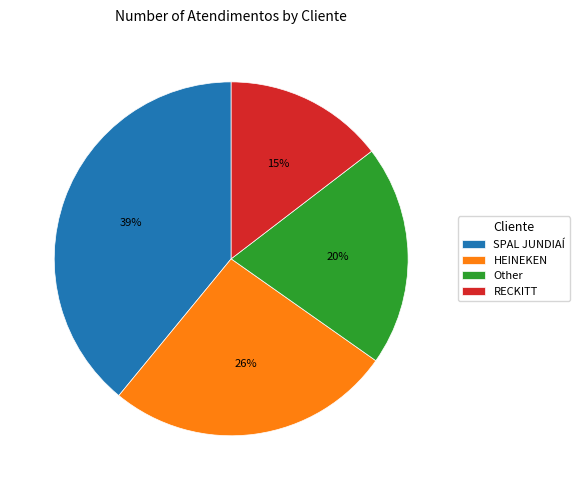

Between Other and SPAL JUNDIAÍ, which is larger?

SPAL JUNDIAÍ